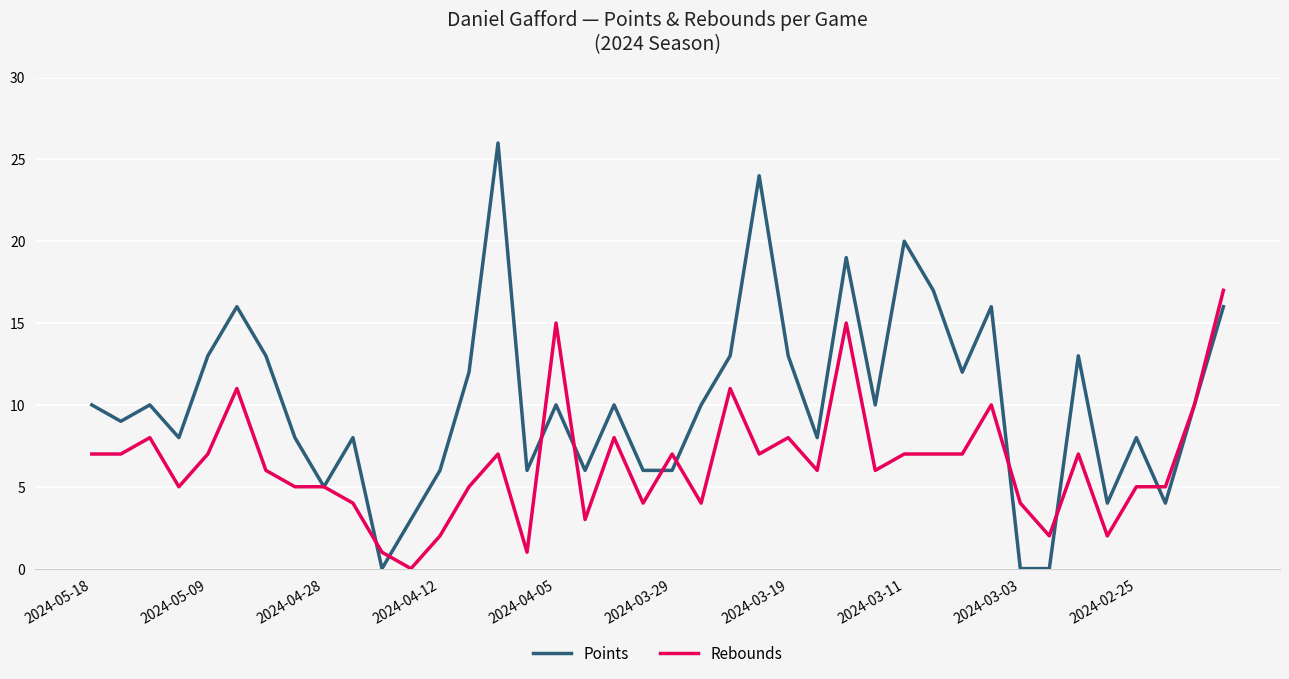

List the series in order of their overall mean, highest first.

Points, Rebounds